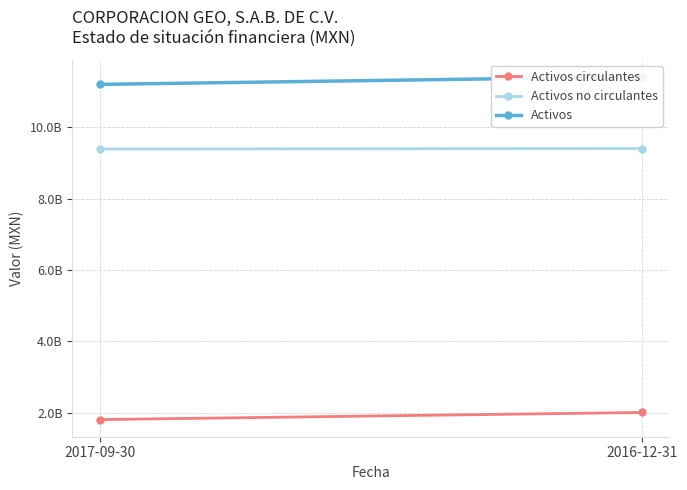

List the series in order of their overall mean, lowest first.

Activos circulantes, Activos no circulantes, Activos